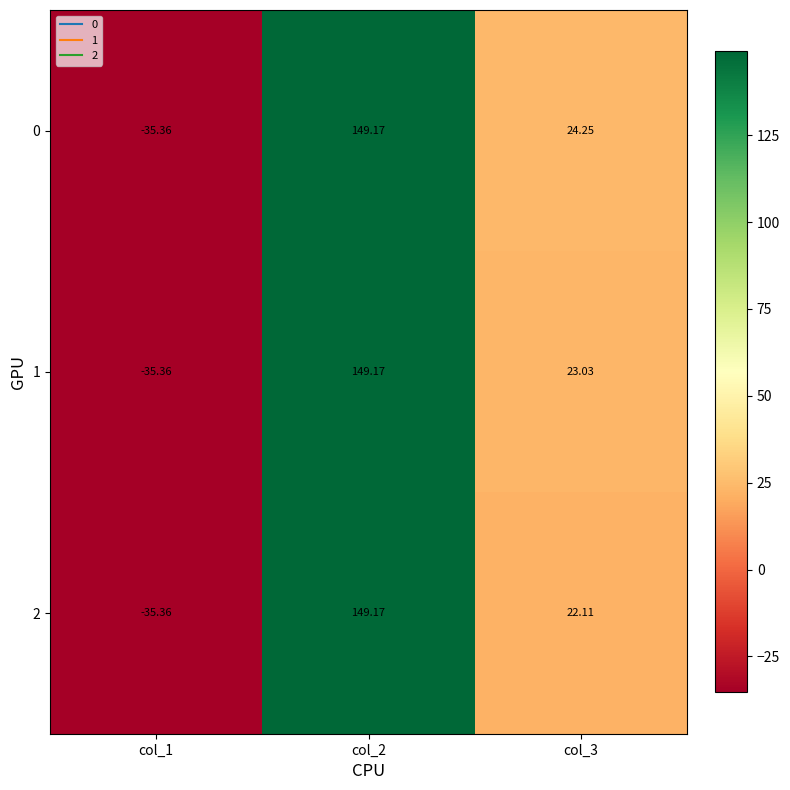

Is the value of 2 at col_3 greater than the value of 0 at col_2?

No